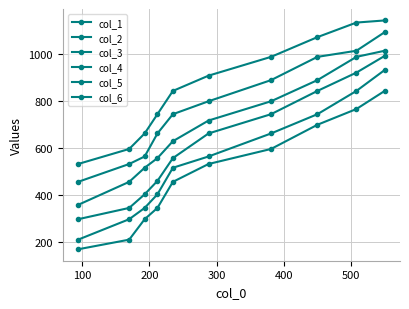

How many series are shown in this chart?

6